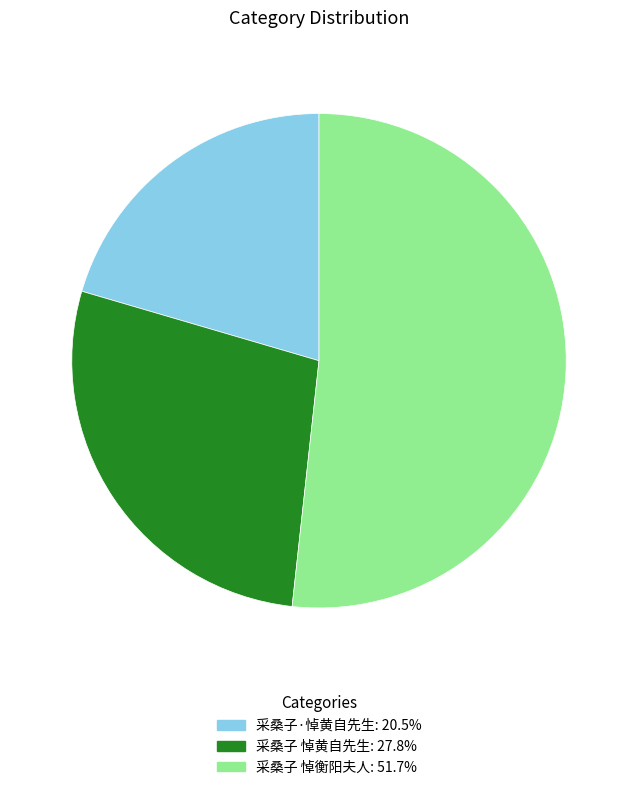

Between 采桑子·悼黄自先生 and 采桑子 悼衡阳夫人, which is larger?

采桑子 悼衡阳夫人